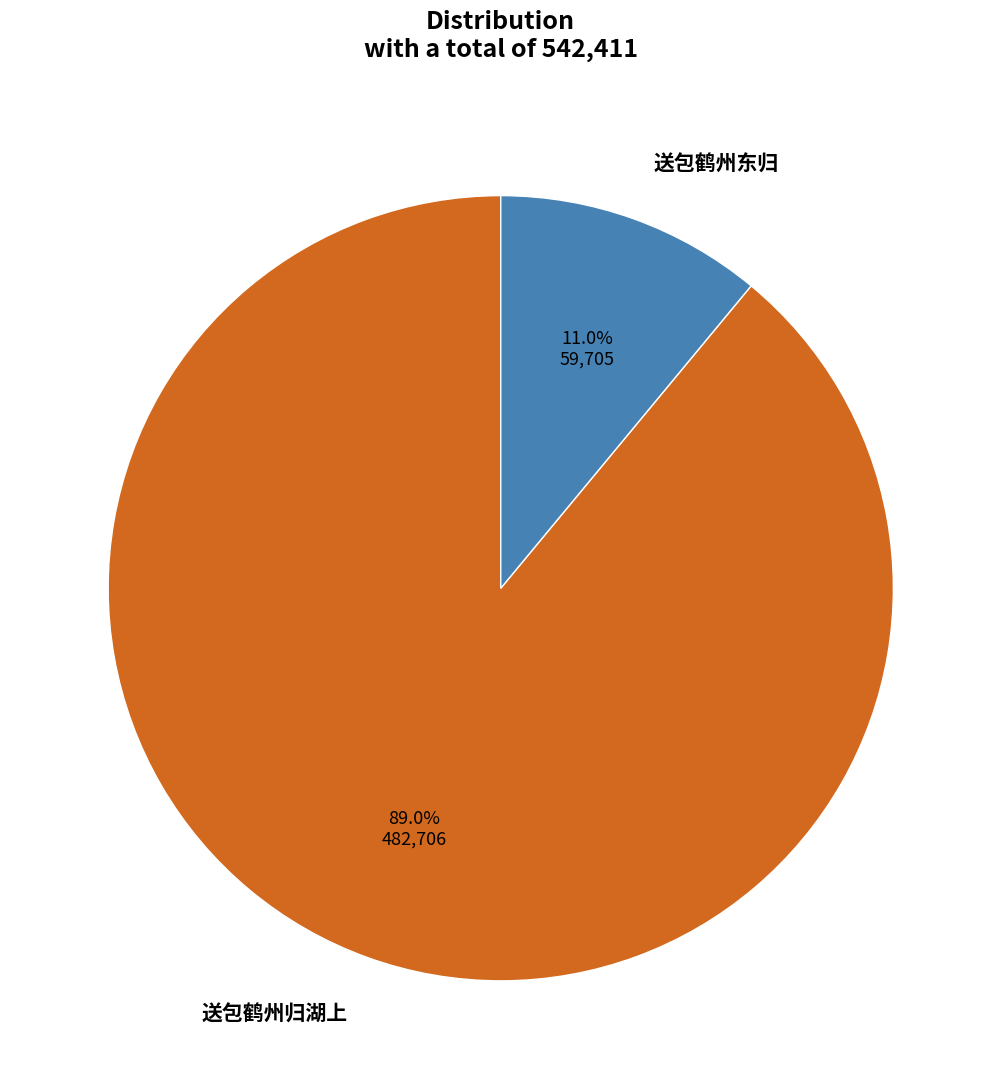

What is the smallest slice in the pie chart?

送包鹤州东归